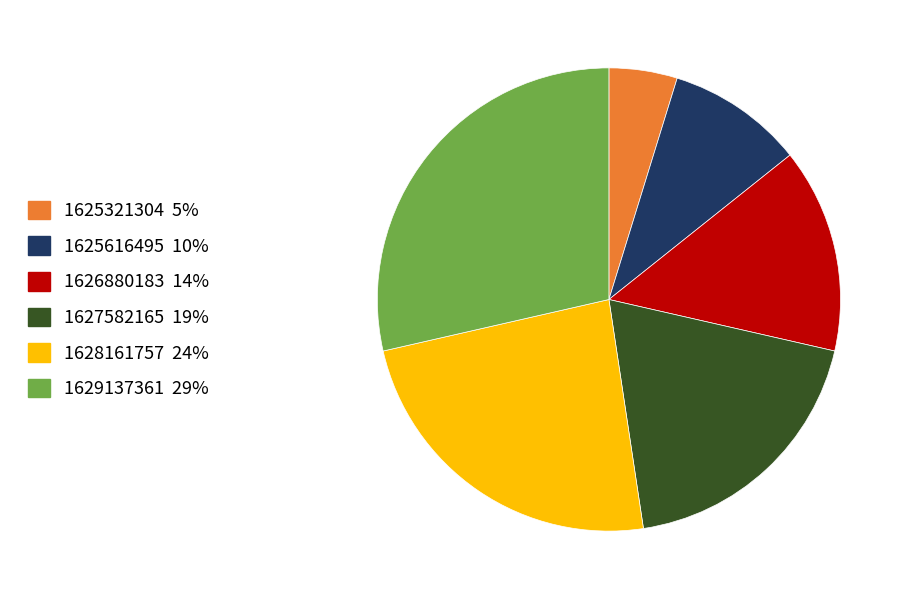

How many slices are in this pie chart?

6